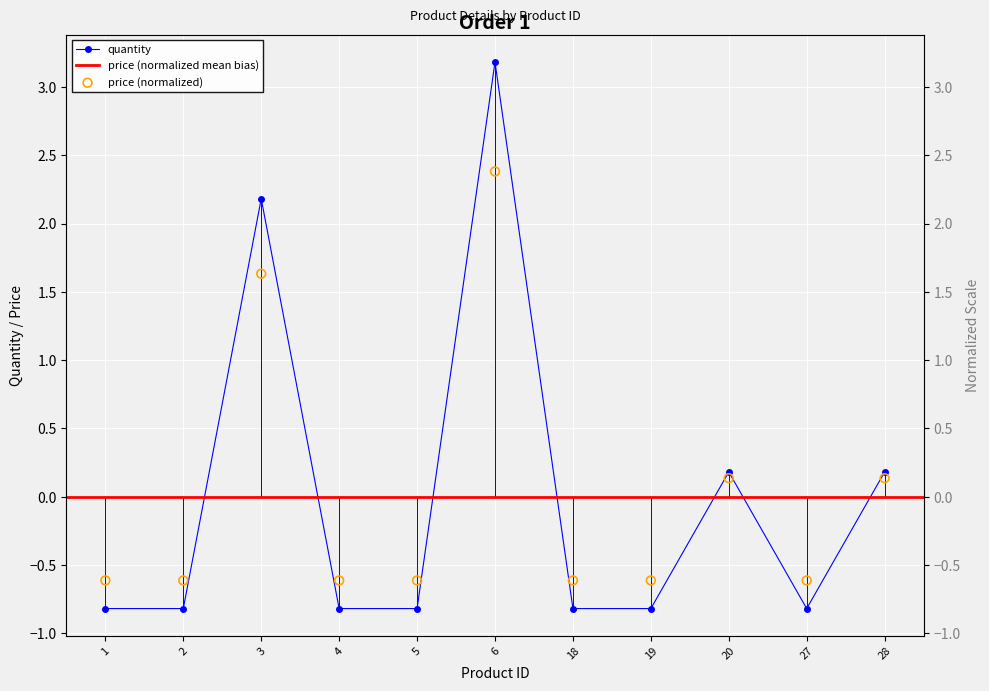

Which series has the largest Y range (max minus min)?

quantity